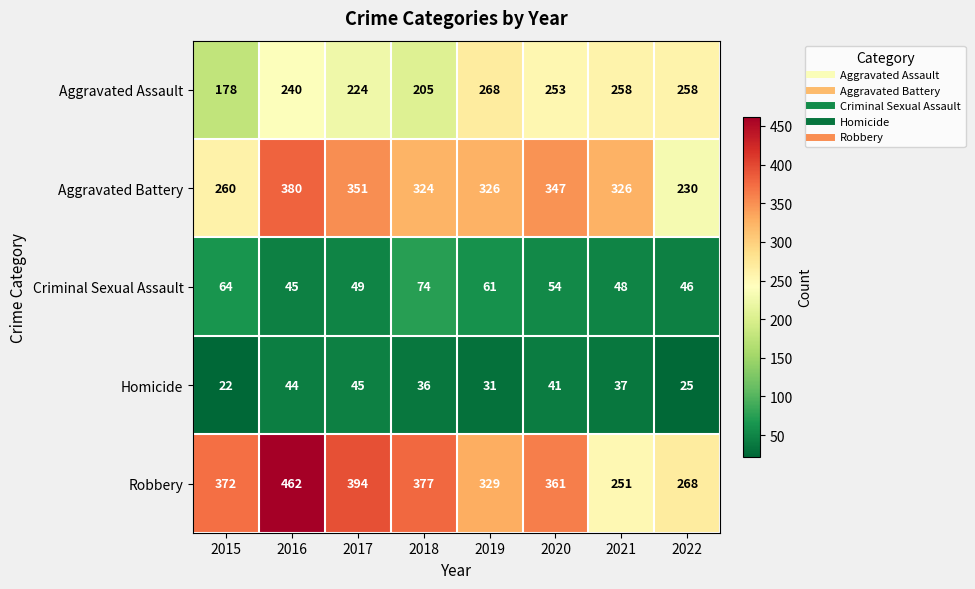

Where is Aggravated Assault nearest to the value 223?

2017